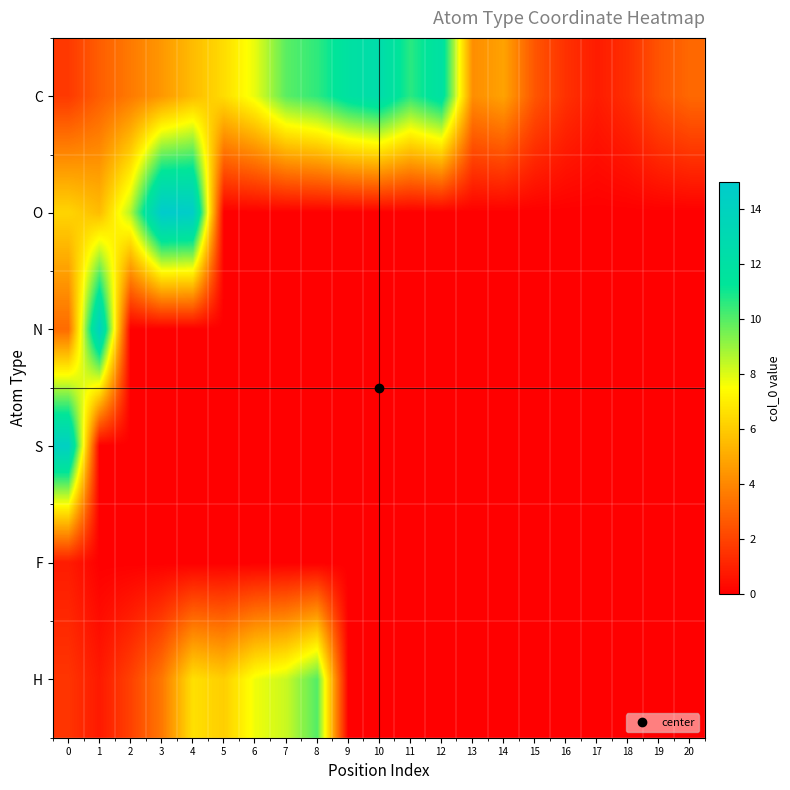

Reading right to left, list all the values displayed in this chart.

C: 20=3.1	19=2.5	18=1.4	17=0.8	16=1.4	15=2.5	14=4.8	13=4.2	12=11.9	11=10.6	10=12.6	9=11.9	8=10.5	7=9.9	6=7.8	5=6.5	4=5.5	3=4.5	2=3.6	1=2.8	0=1.7
O: 20=0.0	19=0.0	18=0.0	17=0.0	16=0.0	15=0.0	14=0.0	13=0.0	12=0.0	11=0.0	10=0.0	9=0.0	8=0.0	7=0.0	6=0.0	5=0.0	4=14.7	3=15.0	2=8.6	1=5.6	0=6.3
N: 20=0.0	19=0.0	18=0.0	17=0.0	16=0.0	15=0.0	14=0.0	13=0.0	12=0.0	11=0.0	10=0.0	9=0.0	8=0.0	7=0.0	6=0.0	5=0.0	4=0.0	3=0.0	2=0.0	1=14.1	0=3.2
S: 20=0.0	19=0.0	18=0.0	17=0.0	16=0.0	15=0.0	14=0.0	13=0.0	12=0.0	11=0.0	10=0.0	9=0.0	8=0.0	7=0.0	6=0.0	5=0.0	4=0.0	3=0.0	2=0.0	1=0.0	0=14.3
F: 20=0.0	19=0.0	18=0.0	17=0.0	16=0.0	15=0.0	14=0.0	13=0.0	12=0.0	11=0.0	10=0.0	9=0.0	8=0.0	7=0.0	6=0.0	5=0.0	4=0.0	3=0.0	2=0.0	1=0.0	0=0.8
H: 20=0.0	19=0.0	18=0.0	17=0.0	16=0.0	15=0.0	14=0.0	13=0.0	12=0.0	11=0.0	10=0.0	9=0.0	8=10.0	7=8.3	6=7.7	5=6.1	4=6.6	3=3.6	2=1.9	1=0.8	0=1.6